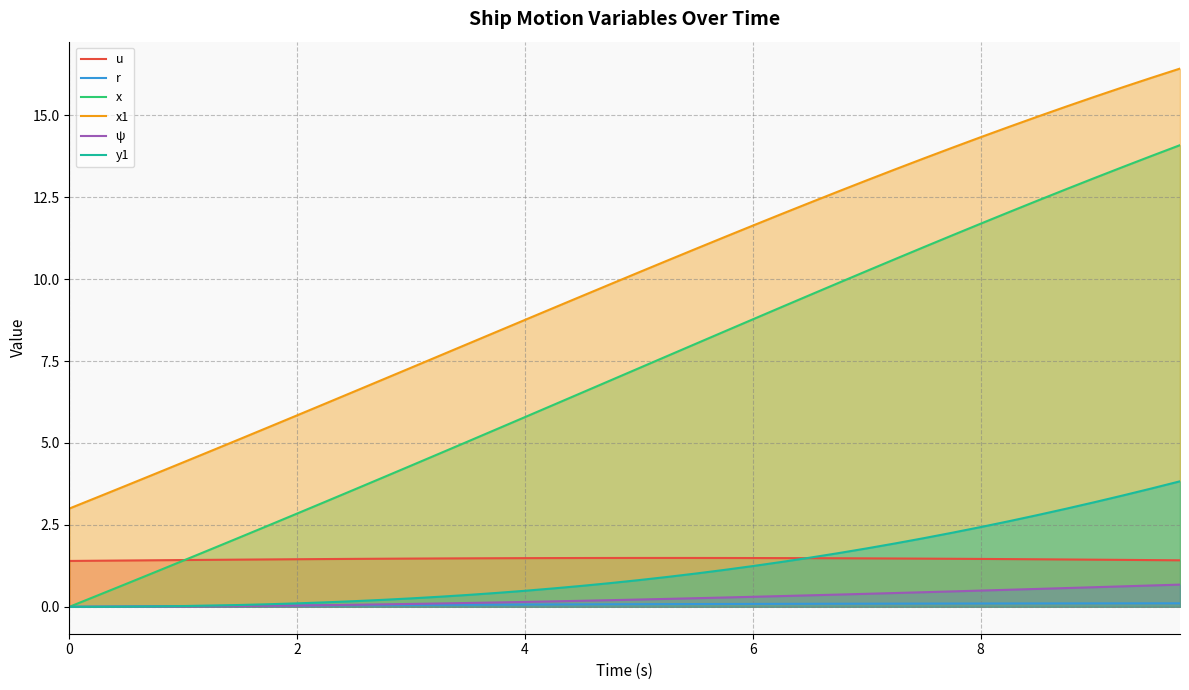

What is the maximum value shown in the chart?

16.4